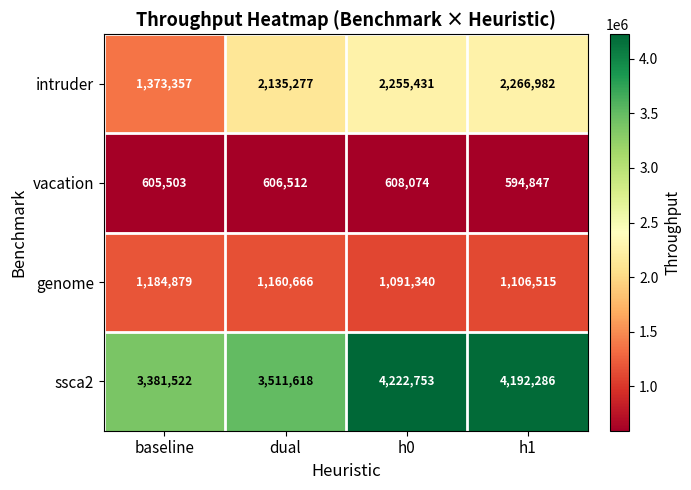

What is the spread (max minus min) of values at baseline?

2776019